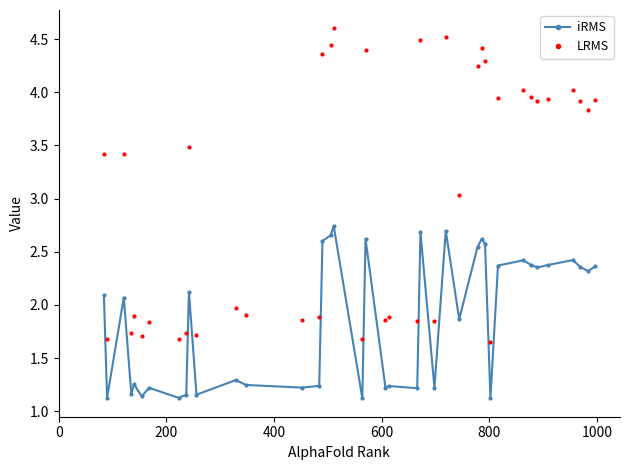

Which series has the largest total across all categories?

LRMS